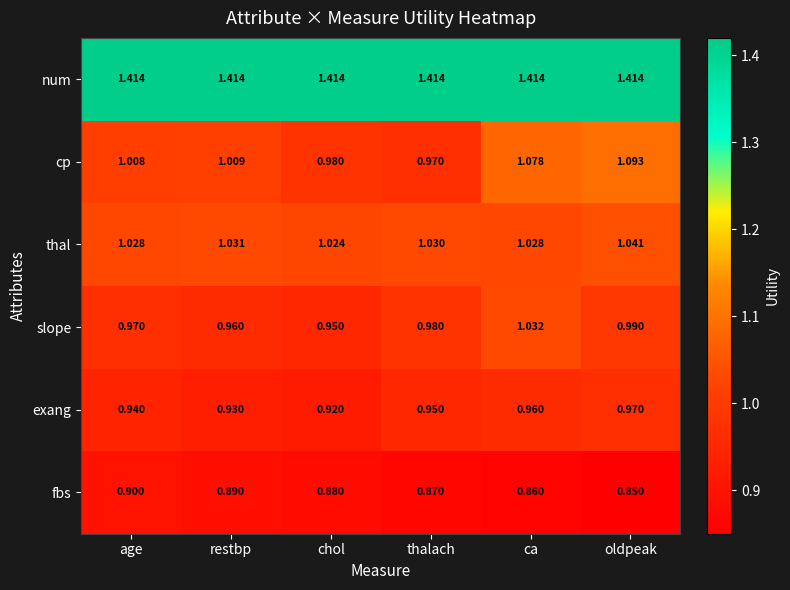

Which series has the largest total across all categories?

num